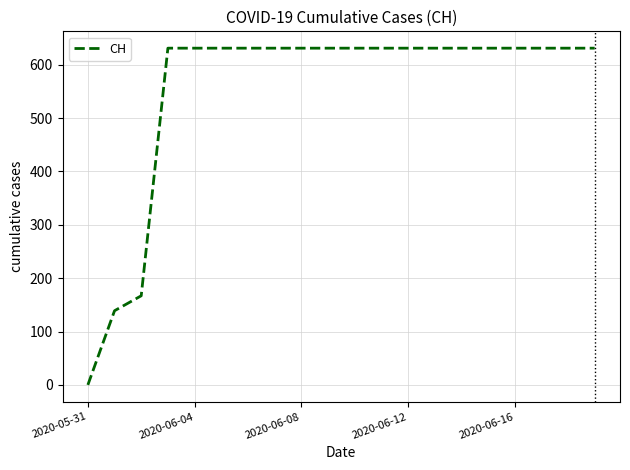

What is the difference between the maximum and minimum values?

631